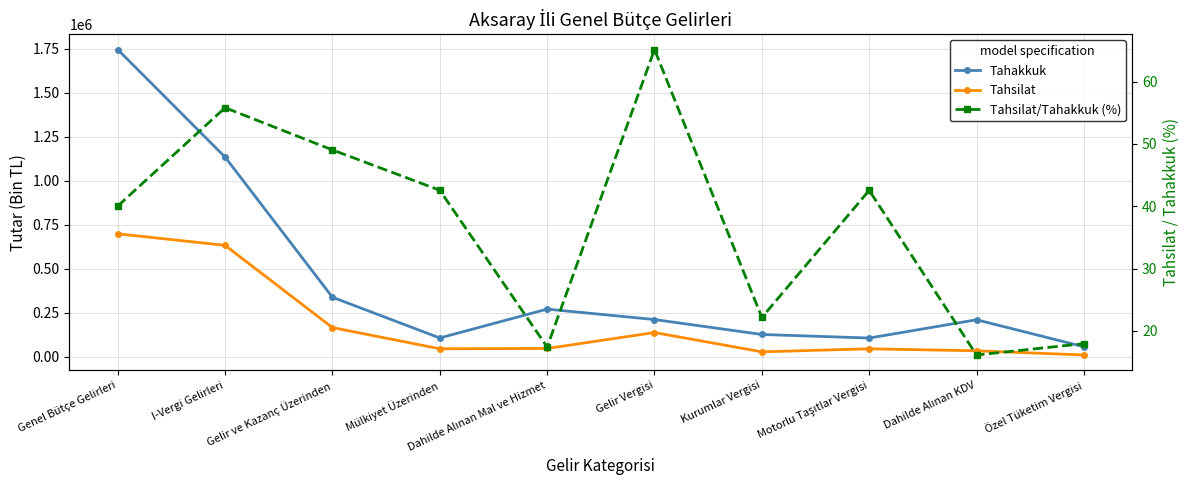

Is it true that Tahakkuk equals 78166.2 at Gelir Vergisi?

False